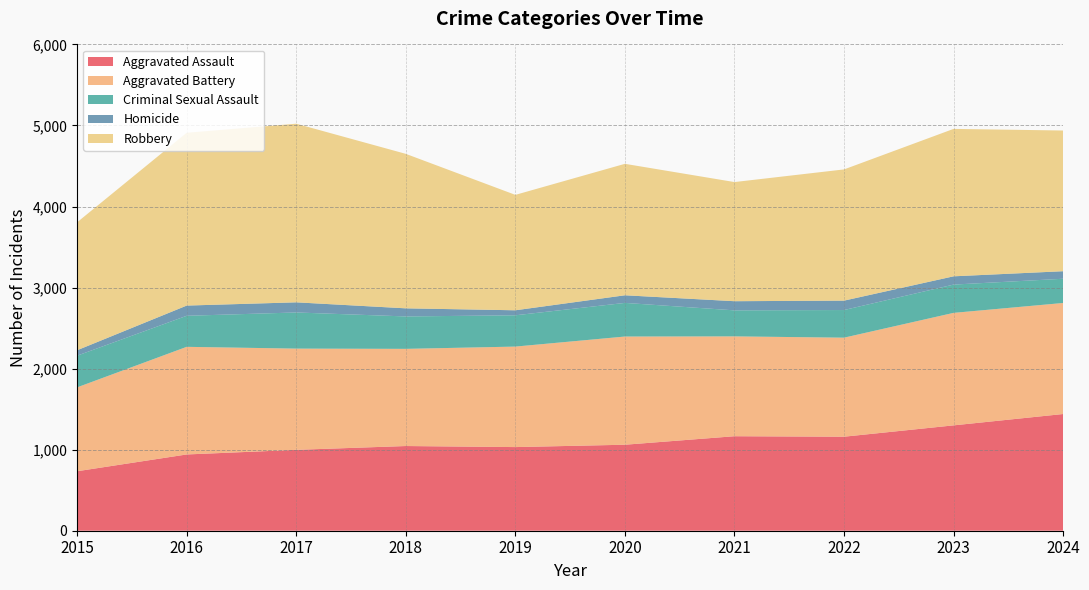

Reading left to right, what are all the values shown in this chart?

Aggravated Assault: 734	941	998	1045	1032	1061	1166	1160	1300	1440
Aggravated Battery: 1035	1328	1249	1199	1240	1335	1232	1222	1388	1370
Criminal Sexual Assault: 391	383	446	400	386	415	321	341	349	299
Homicide: 67	126	125	100	62	94	113	116	102	93
Robbery: 1579	2132	2204	1906	1424	1622	1470	1619	1819	1736